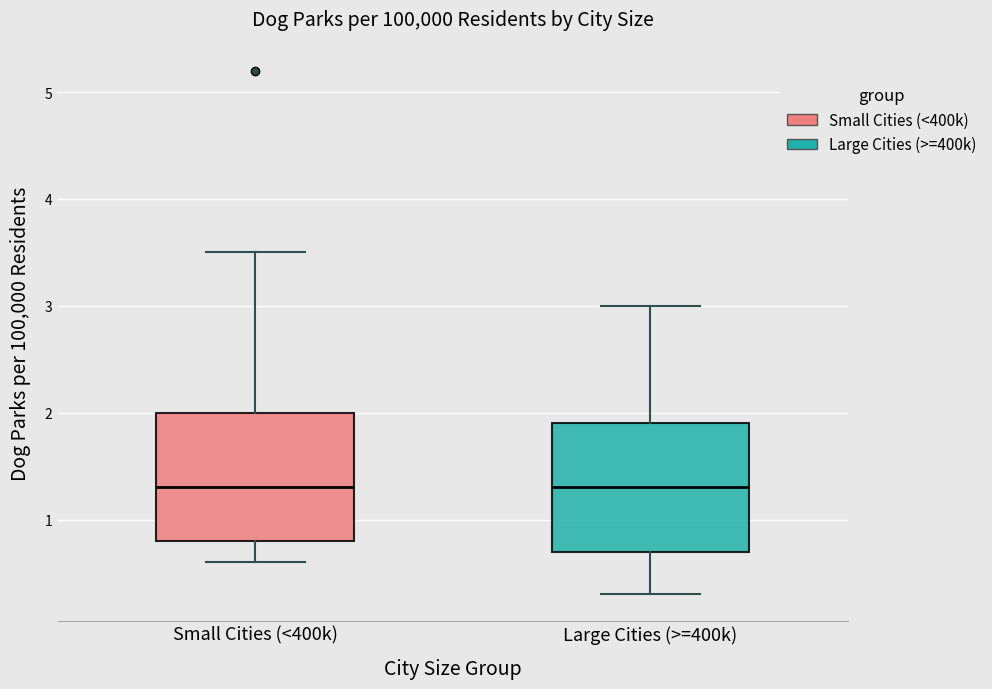

Reading left to right, read every box against the y-axis: the position of its median line, the range the box covers, and the ends of its whiskers. The values are not printed on the chart, so give them approximately, as read against the axis.

Small Cities (<400k): median 1.3, box 0.8 to 2.0, whiskers 0.6 to 3.5
Large Cities (>=400k): median 1.3, box 0.7 to 1.9, whiskers 0.3 to 3.0